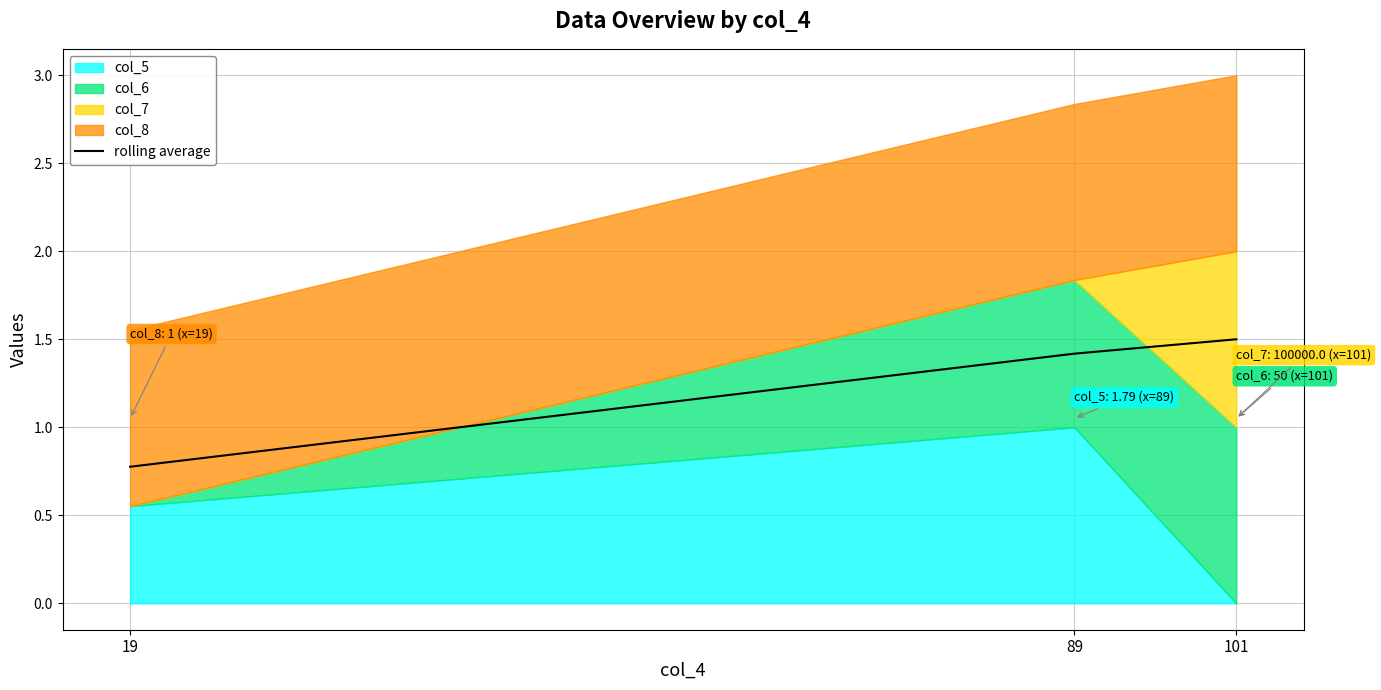

Rank the categories by value from lowest to highest.

19, 89, 101